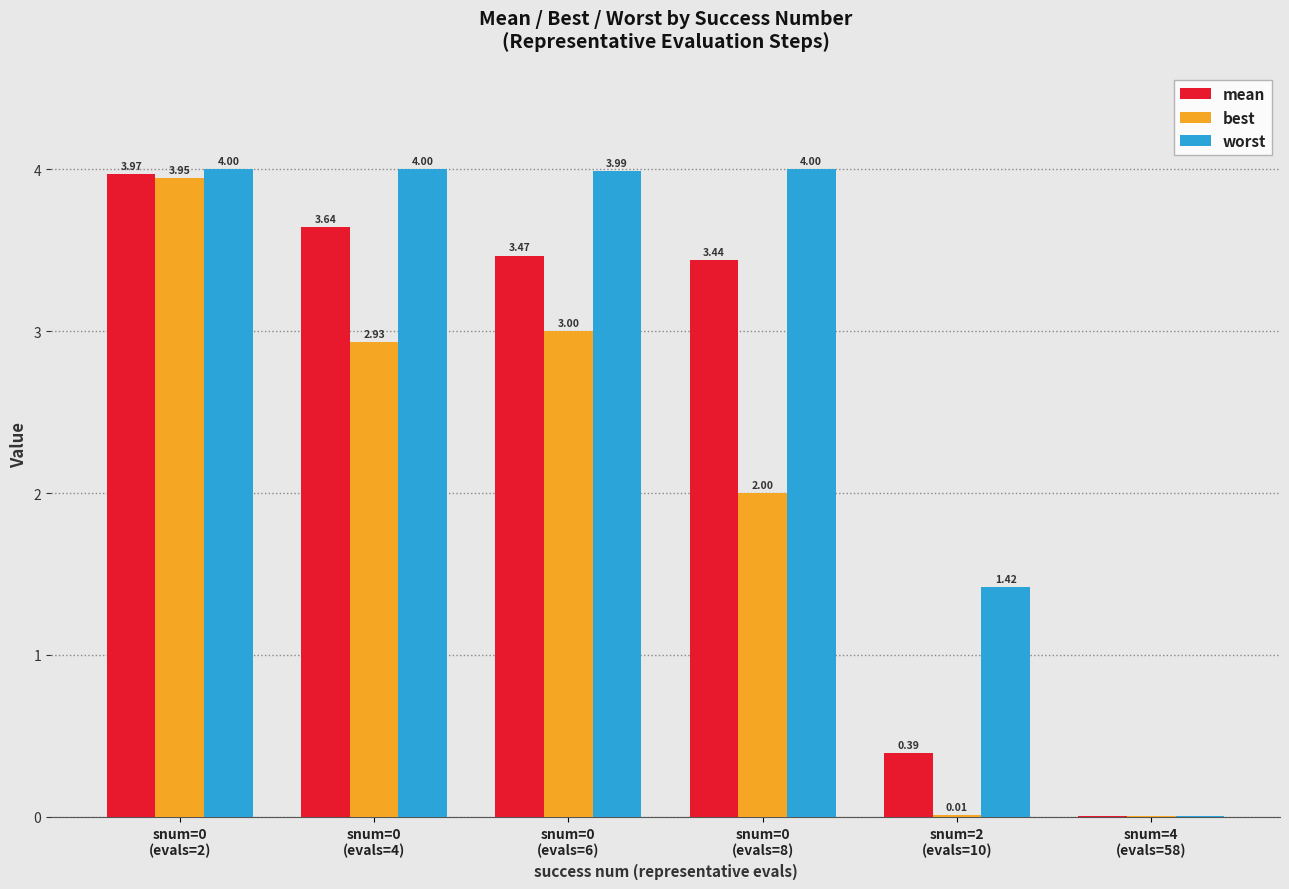

Which series has the largest total across all categories?

worst